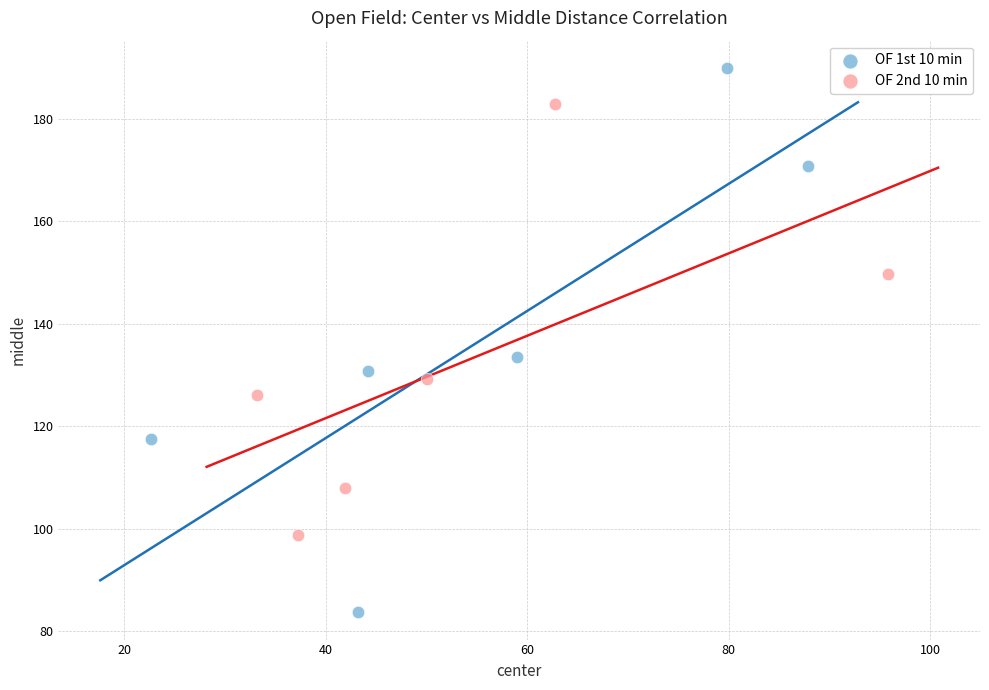

Which series contains the lowest Y value?

OF 1st 10 min